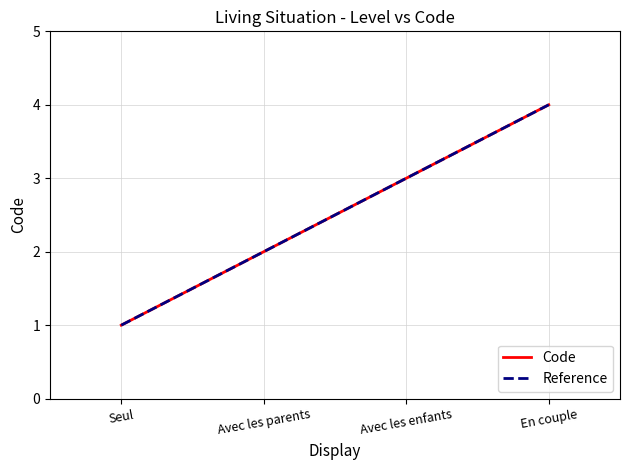

Reading left to right, list all the values displayed in this chart.

1	2	3	4